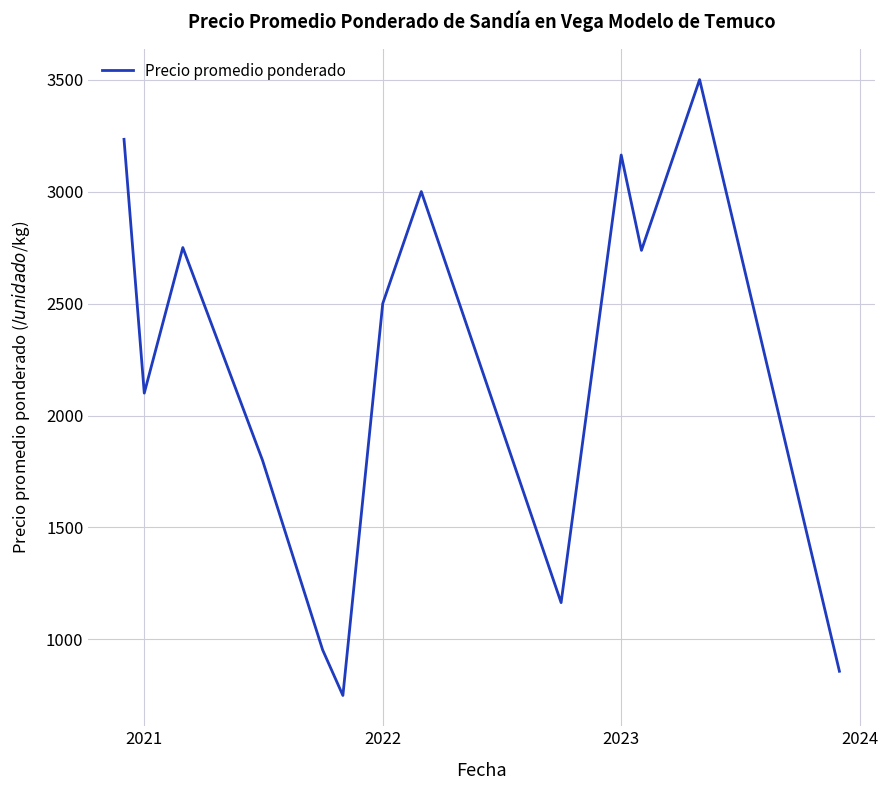

What is the minimum value shown in the chart?

750.0